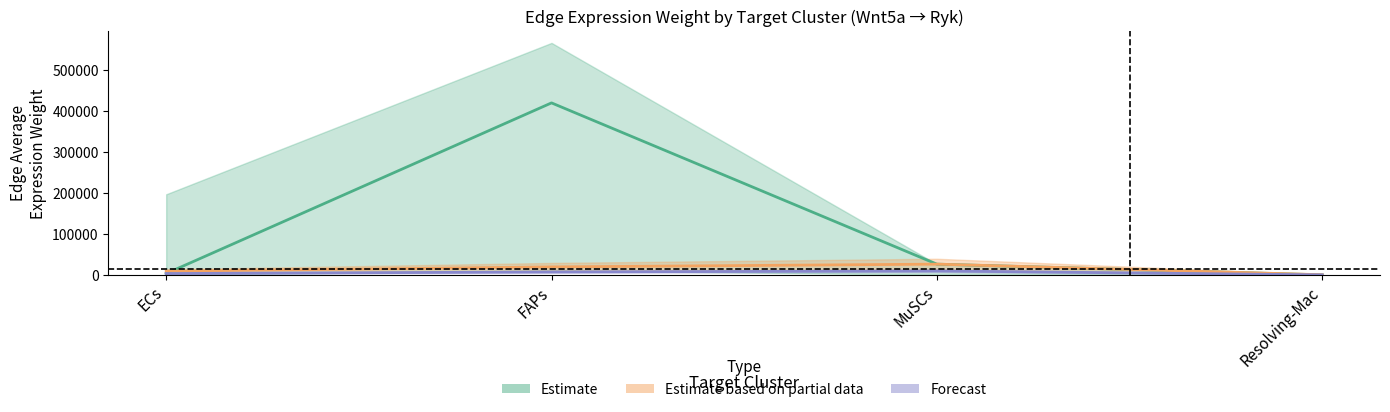

True or false: Estimate based on partial data and Forecast cross at least once.

False